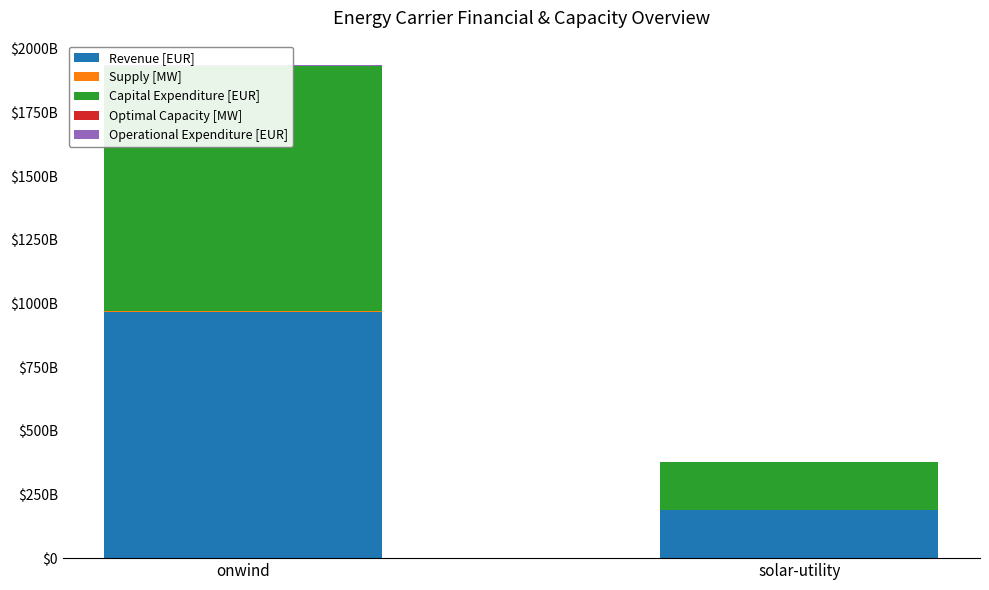

What is the average value of the Capital Expenditure [EUR] series?

575748740864.9